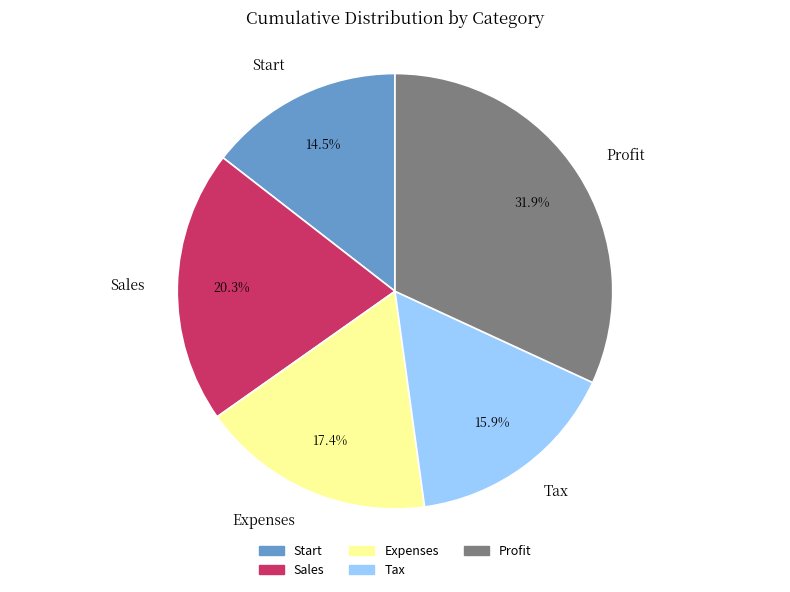

To the nearest percent, what is the average slice percentage?

20%